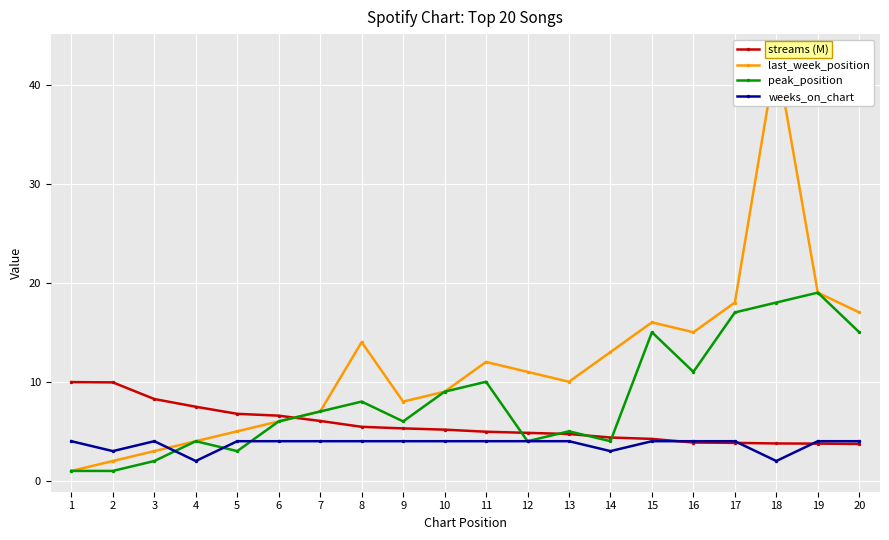

At which category is the sum across all series the highest?

18